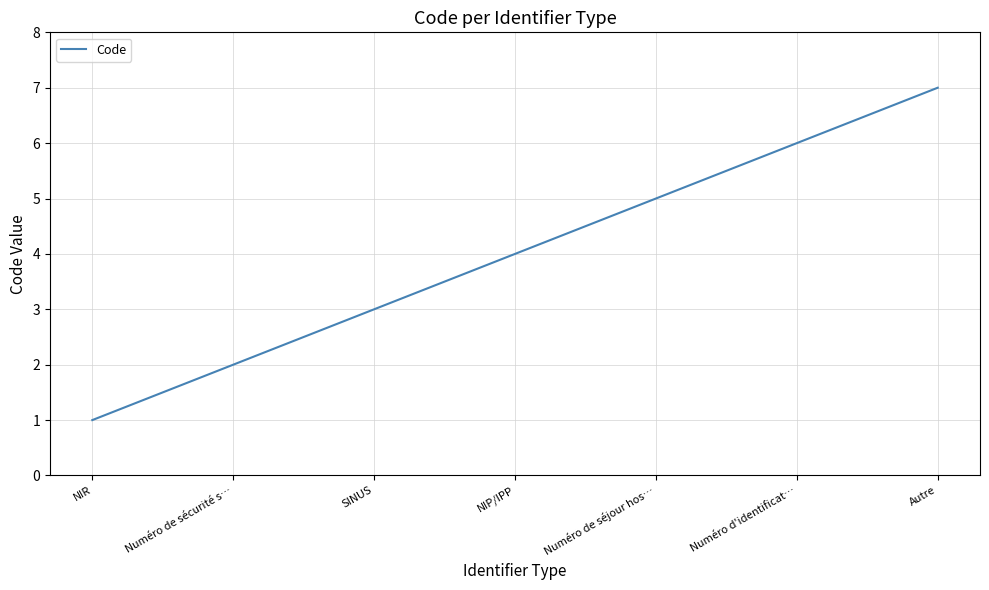

What is the sum of all values?

28